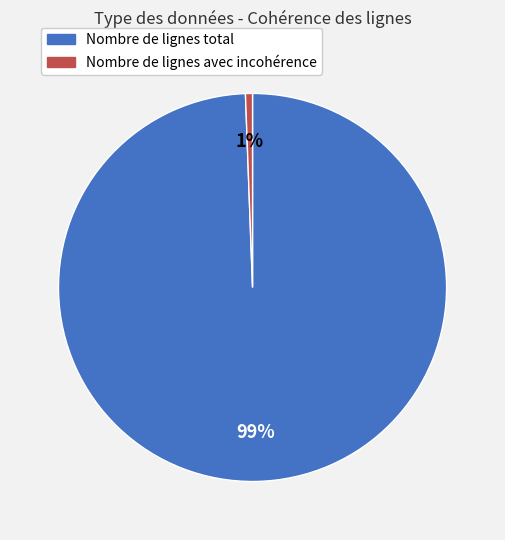

To the nearest percent, what portion does Nombre de lignes avec incohérence represent?

1%